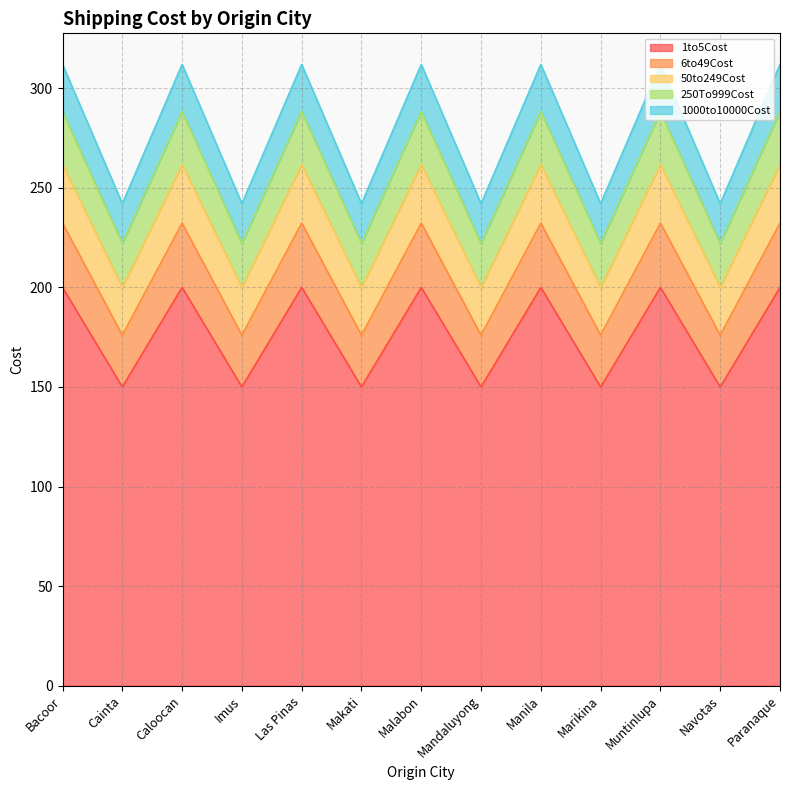

At which category does the chart reach its minimum across all series?

Cainta